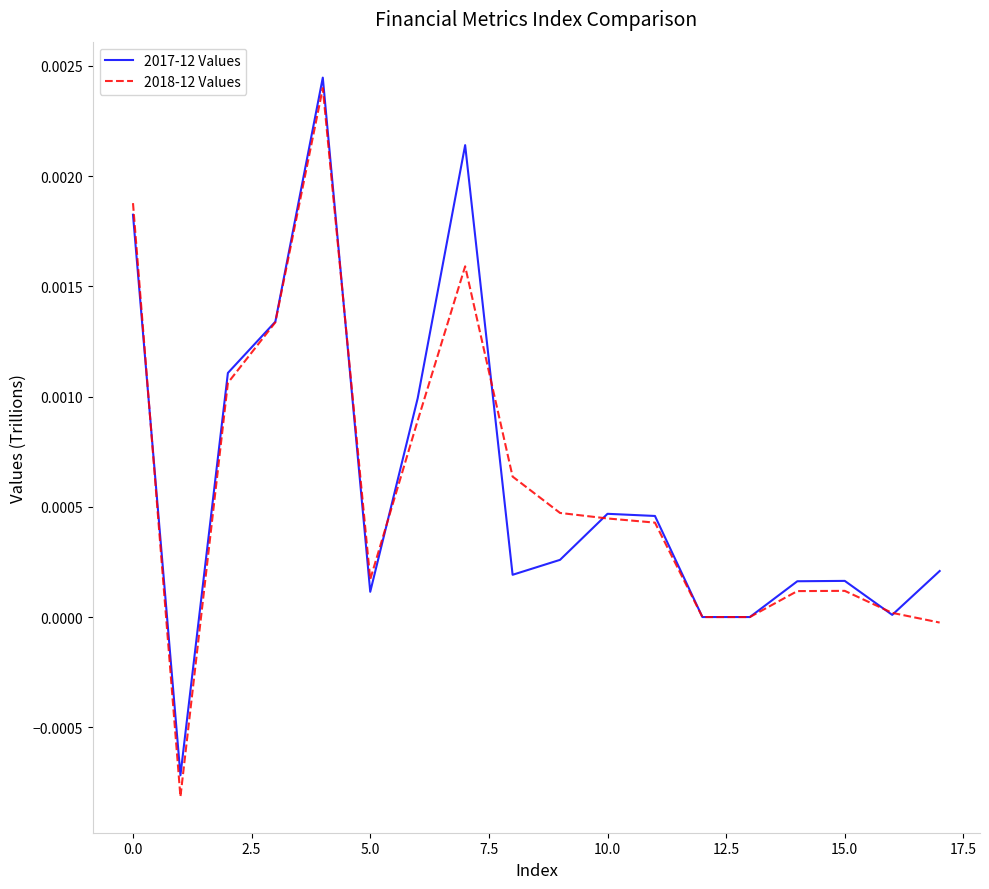

Which series has the largest range (max minus min)?

2018-12 Values